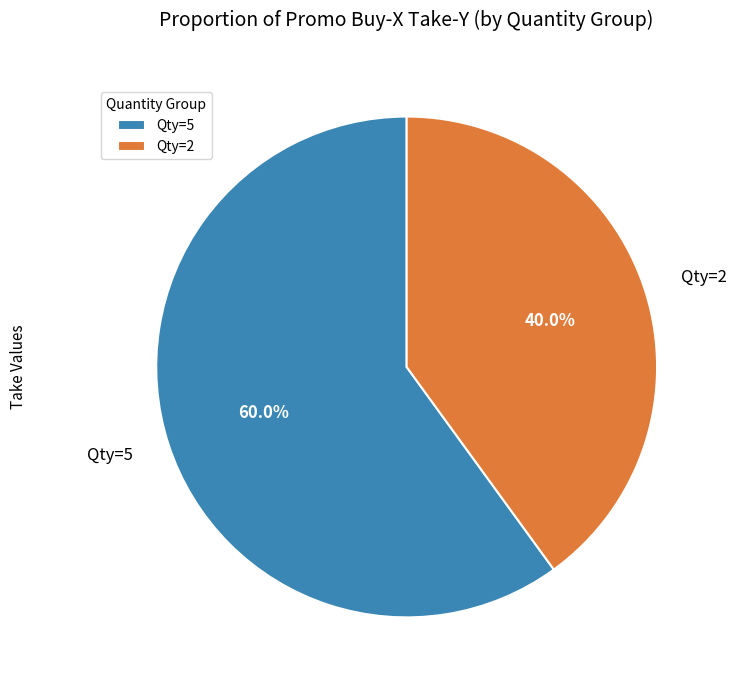

Which category accounts for the majority?

Qty=5